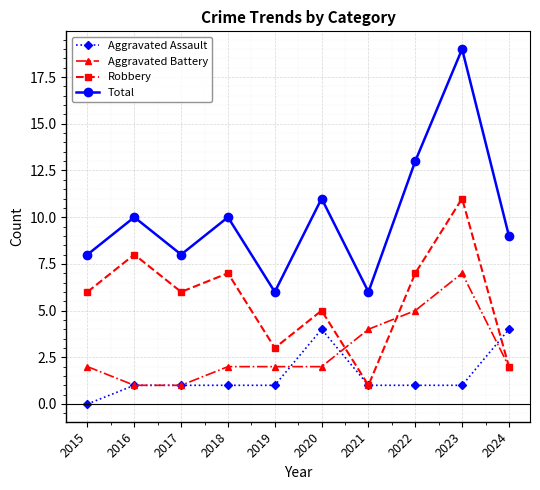

List the series in order of their overall mean, lowest first.

Aggravated Assault, Aggravated Battery, Robbery, Total